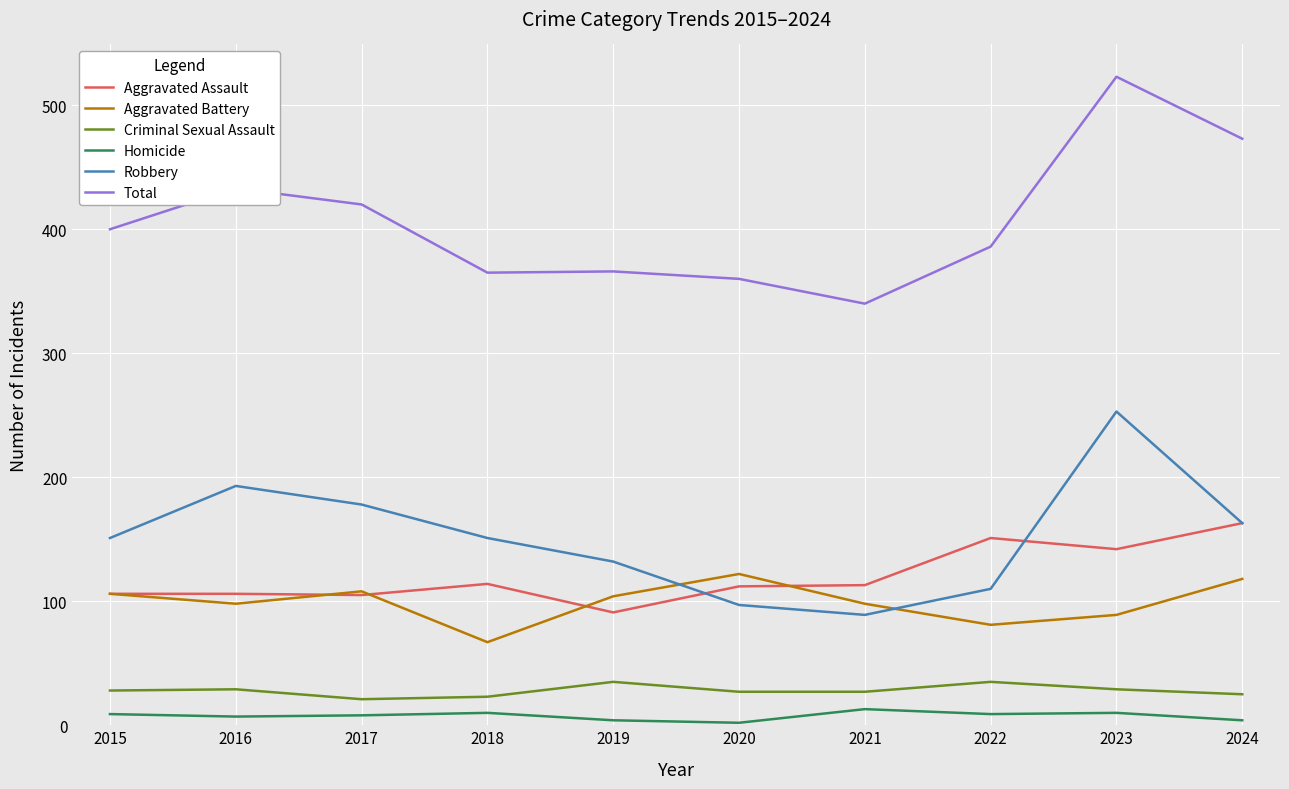

How many interior local peaks does the Robbery series have?

2